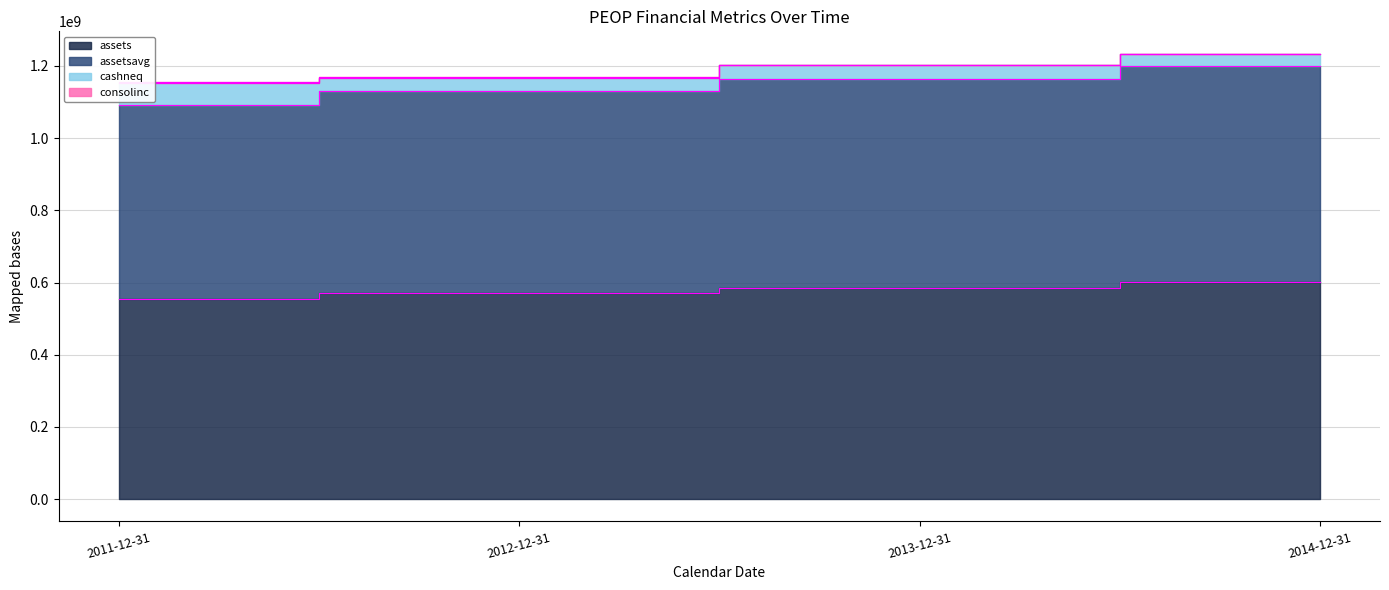

True or false: assetsavg has more than 2 interior local peaks.

False